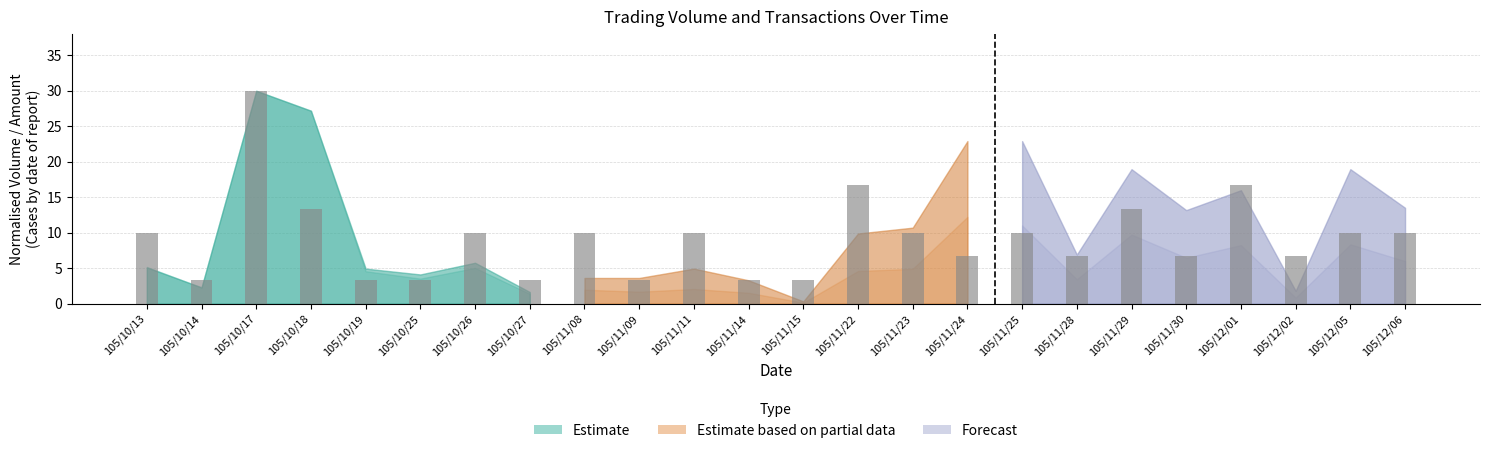

What is the average value?

9.2